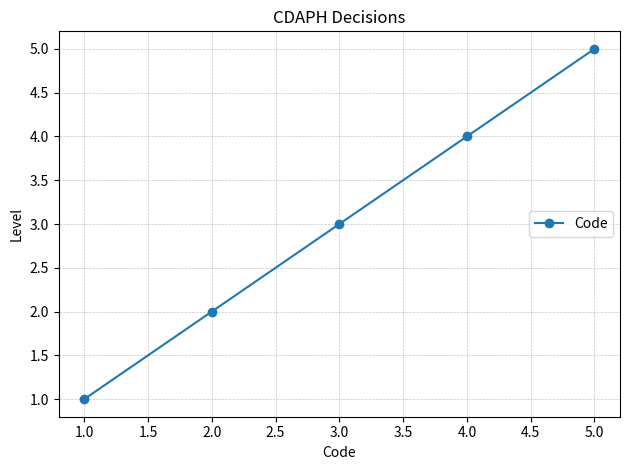

What is the ratio of the value at 1.0 to the value at 2.0?

0.5